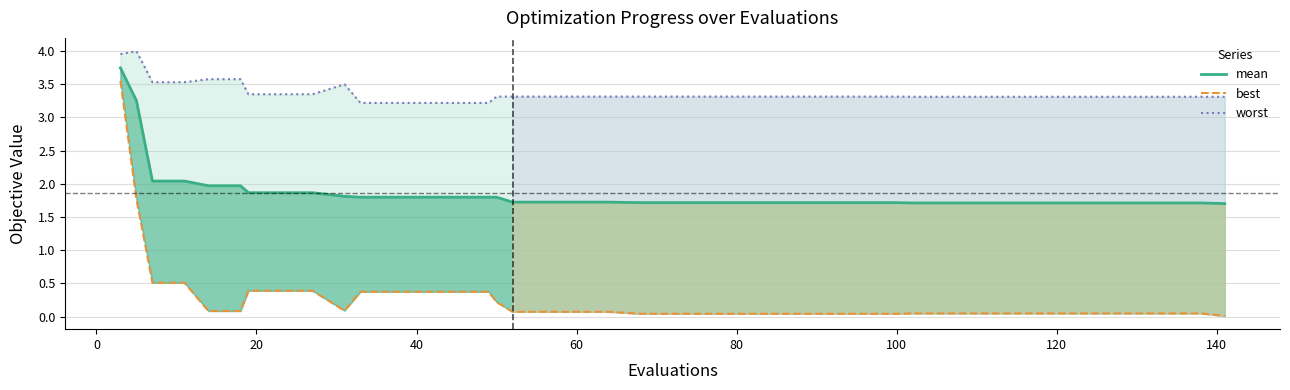

Is this an area chart (filled region under the line)?

No